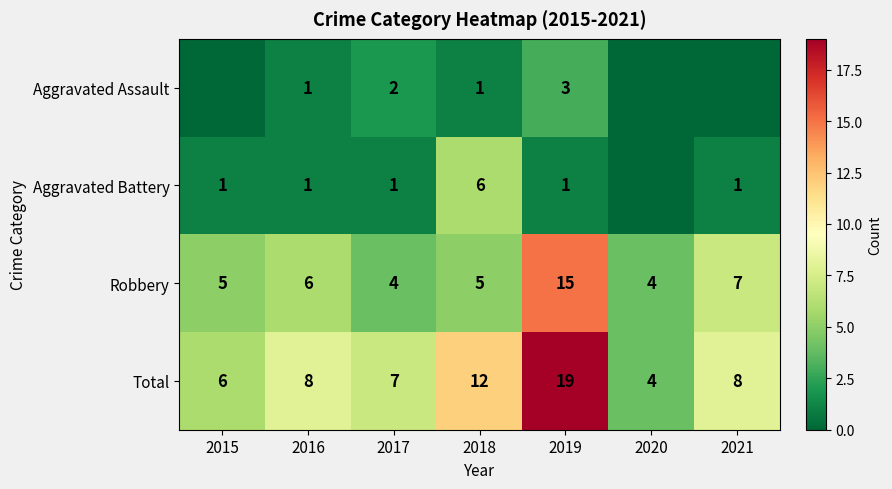

What value does the Total series have at 2015?

6